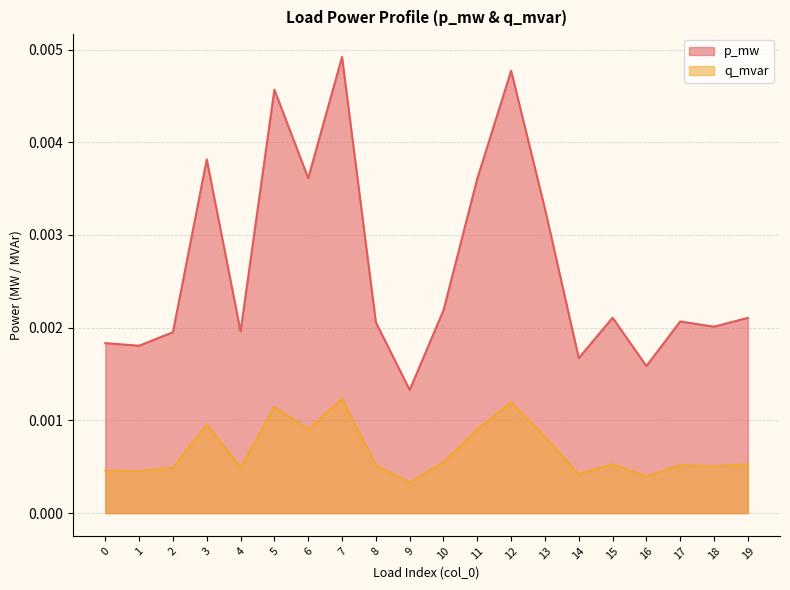

Count the p_mw values in the range 0 to 1.

20